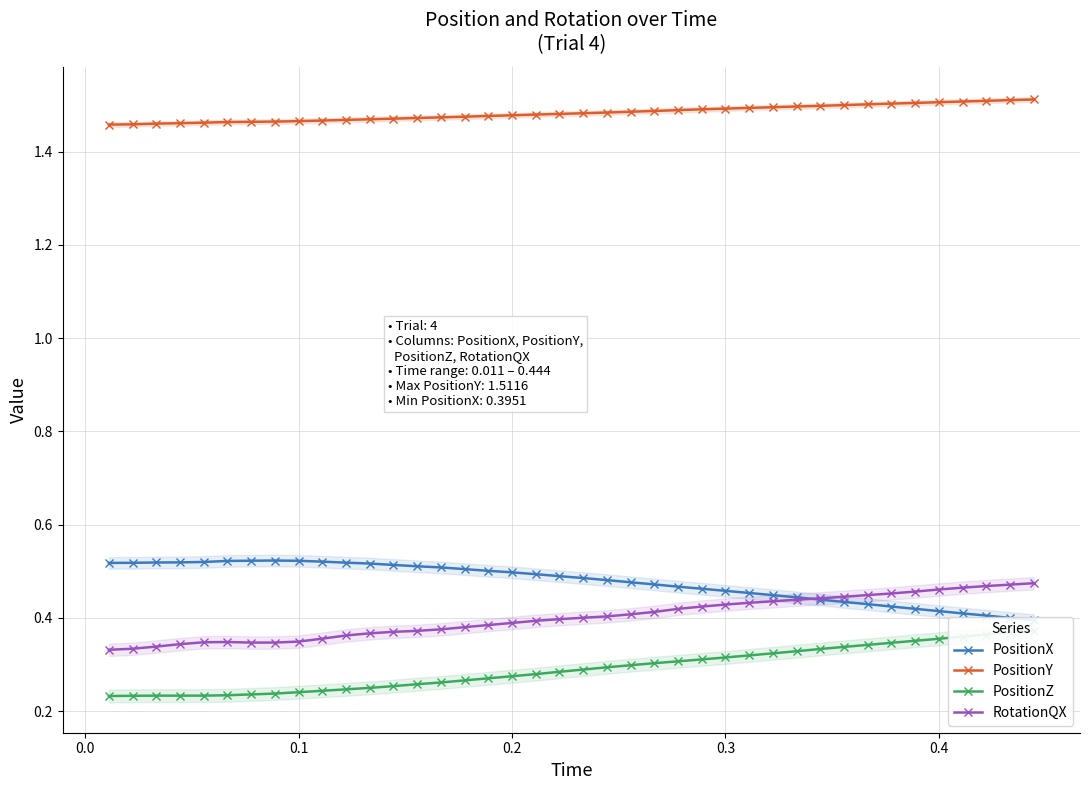

True or false: PositionY and RotationQX cross at least once.

False